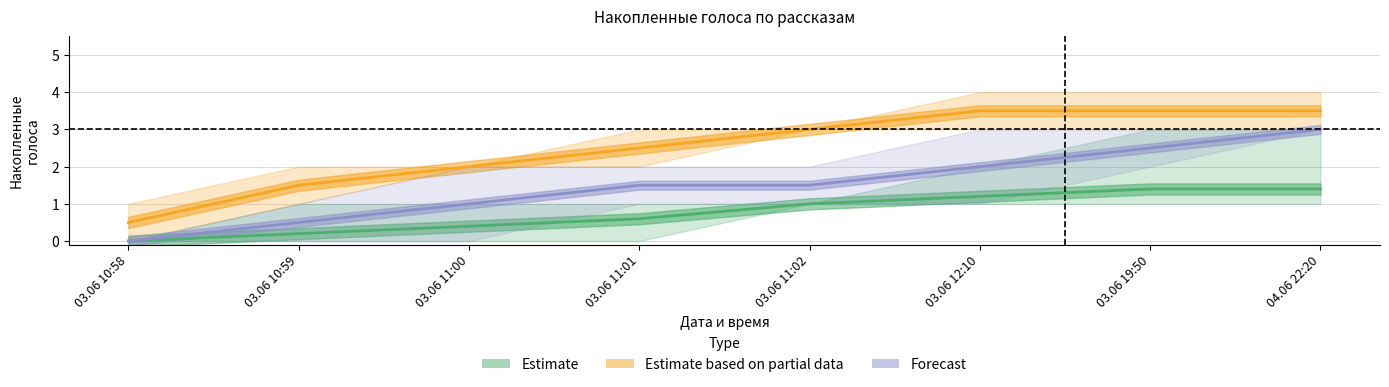

At which label does Estimate based on partial data reach its peak?

03.06 12:10